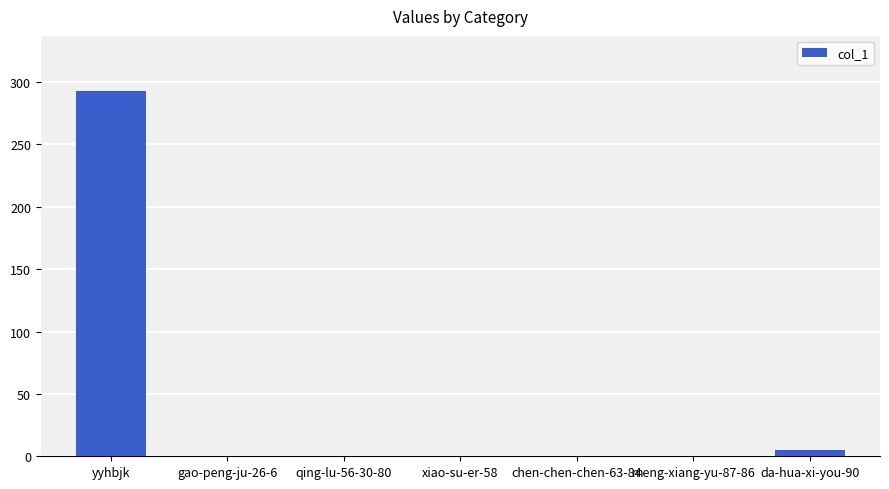

Reading right to left, transcribe all the data shown in this chart.

da-hua-xi-you-90=5	meng-xiang-yu-87-86=0	chen-chen-chen-63-84=0	xiao-su-er-58=0	qing-lu-56-30-80=0	gao-peng-ju-26-6=0	yyhbjk=293